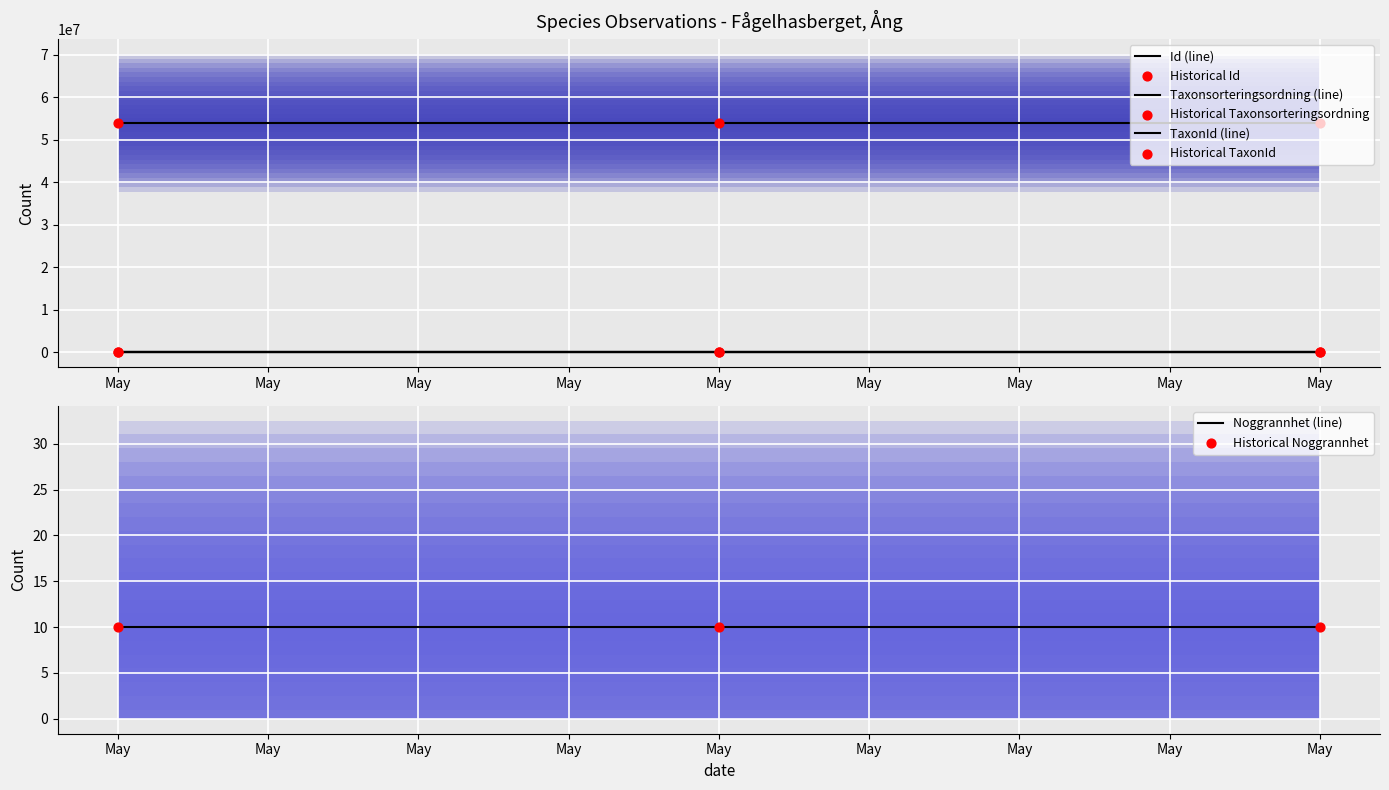

Which series has the largest total across all categories?

Id